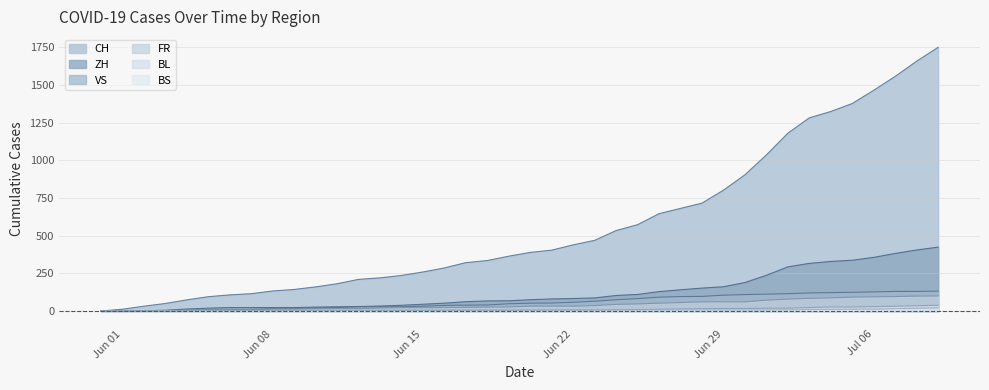

Which series has the widest spread of values?

CH